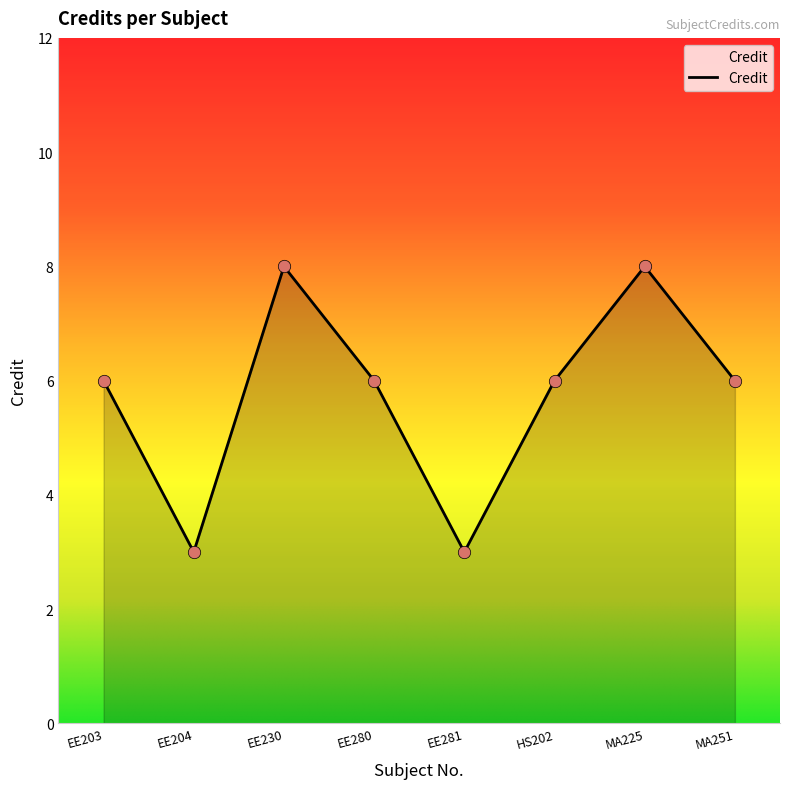

Approximately how many times larger is the value at EE281 compared to EE203?

0.5